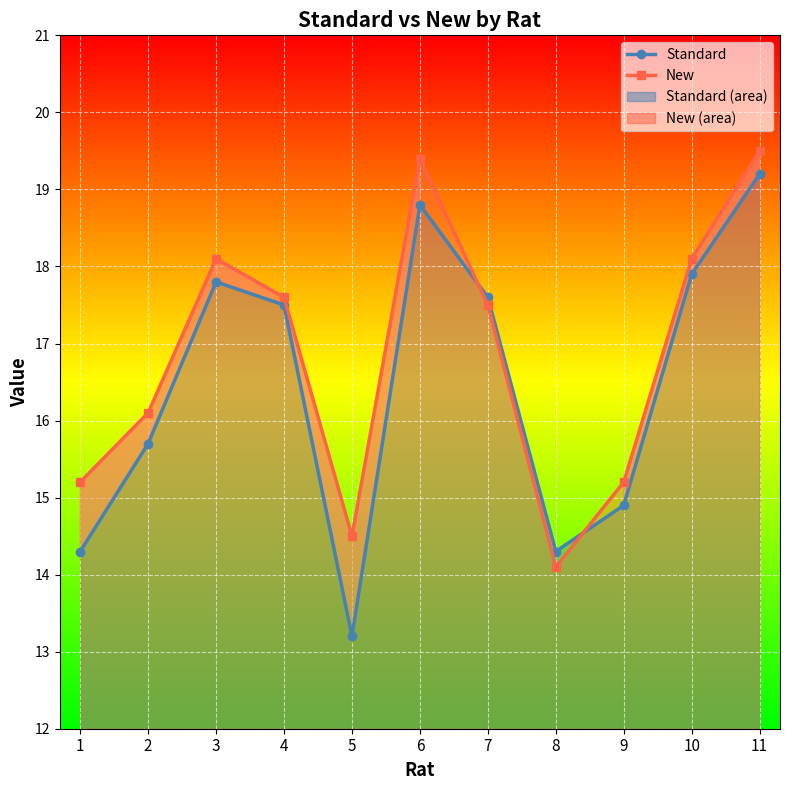

How many data points in New are less than 17?

5